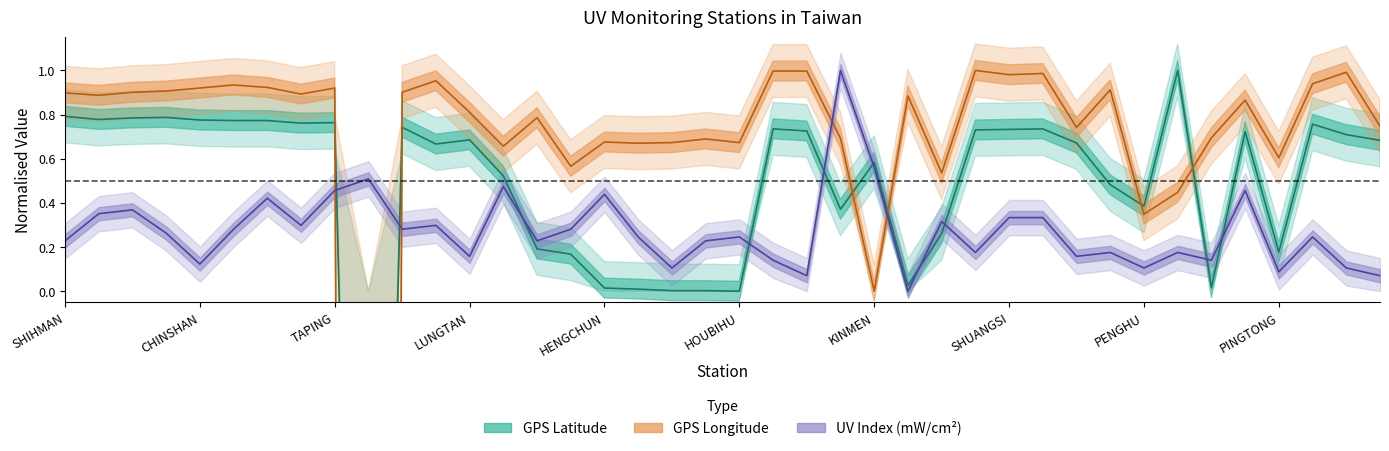

Rank the series at TAINAN from highest to lowest value.

GPS Longitude, UV Index (mW/cm2), GPS Latitude